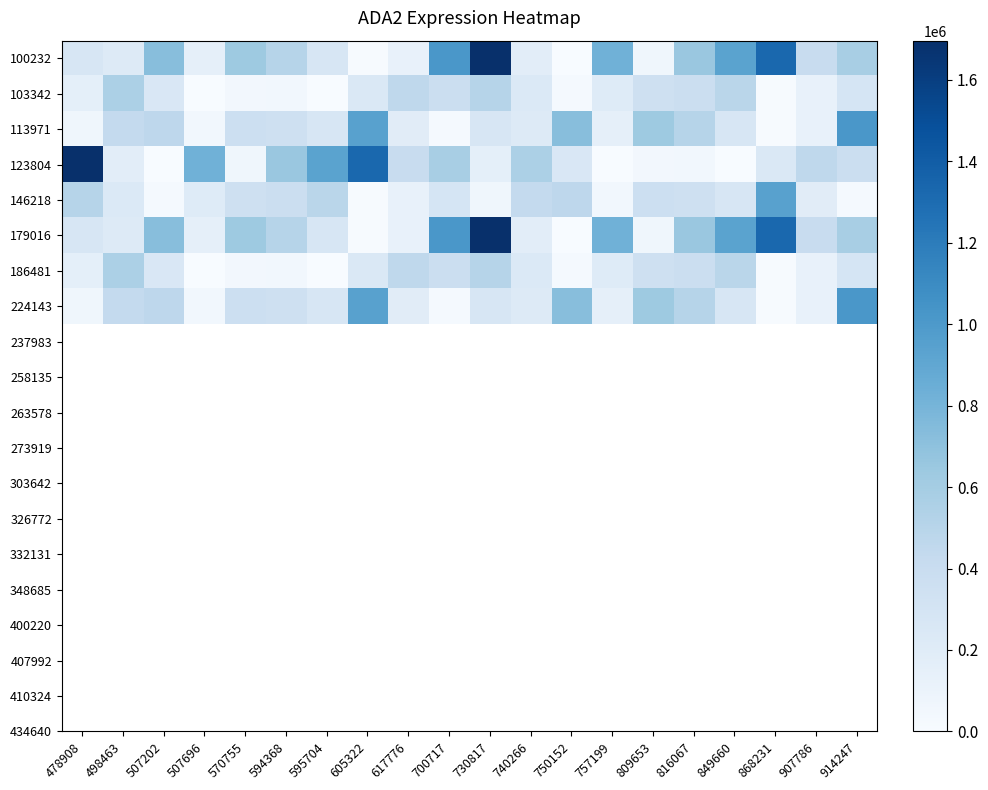

What is the greatest value displayed?

1696429